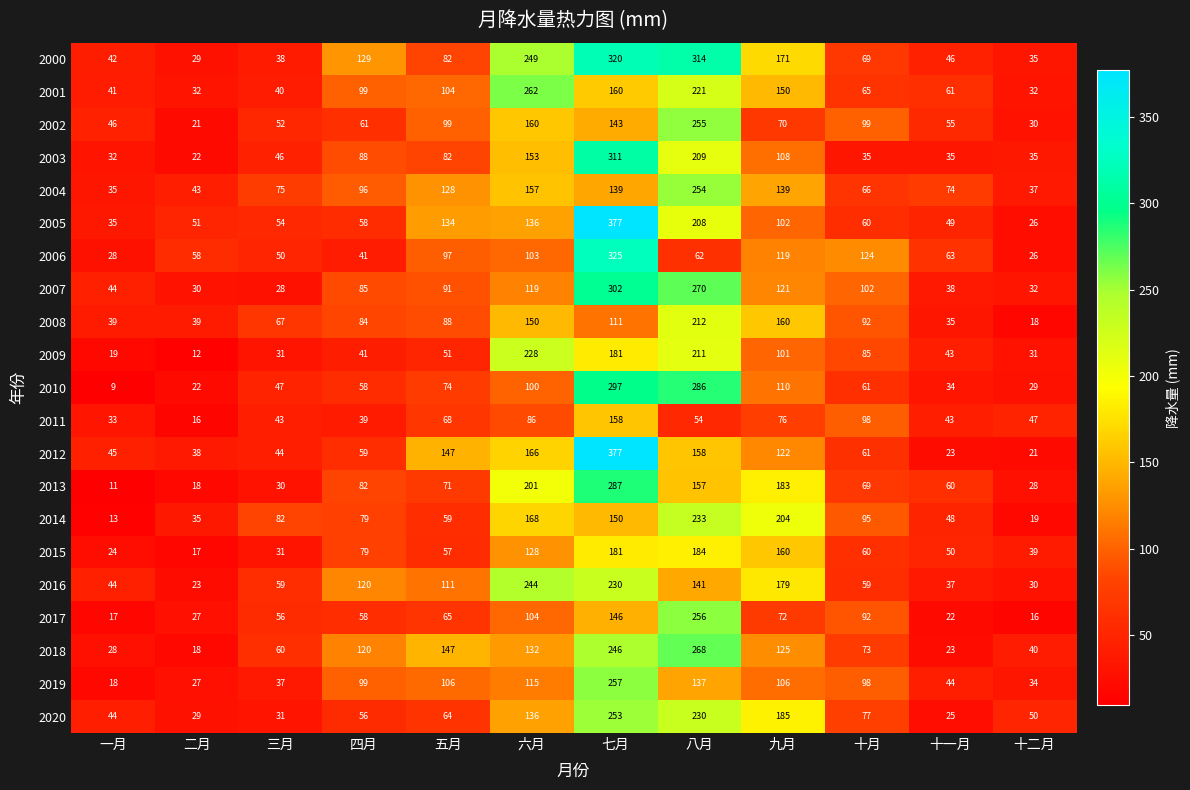

At how many categories does at least one series exceed 28?

12